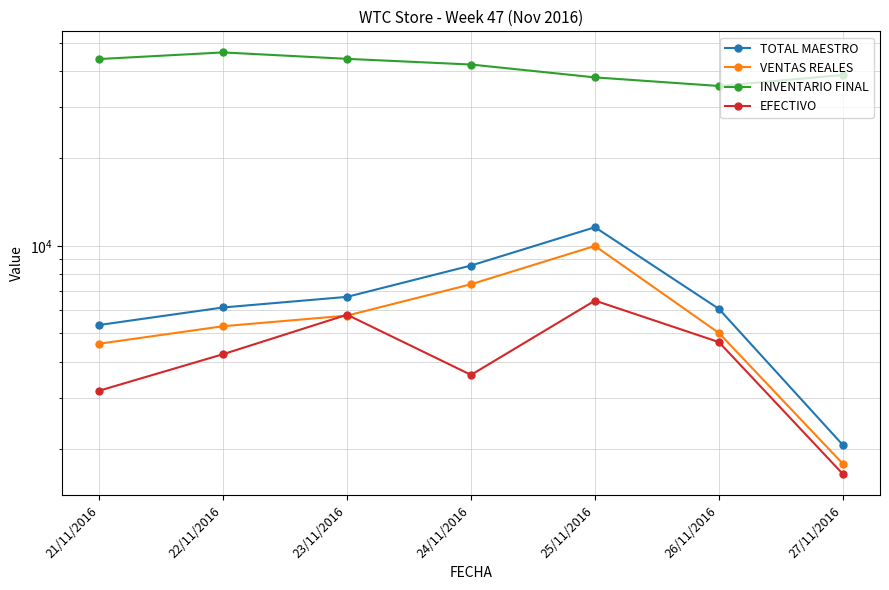

True or false: TOTAL MAESTRO and EFECTIVO cross at least once.

False